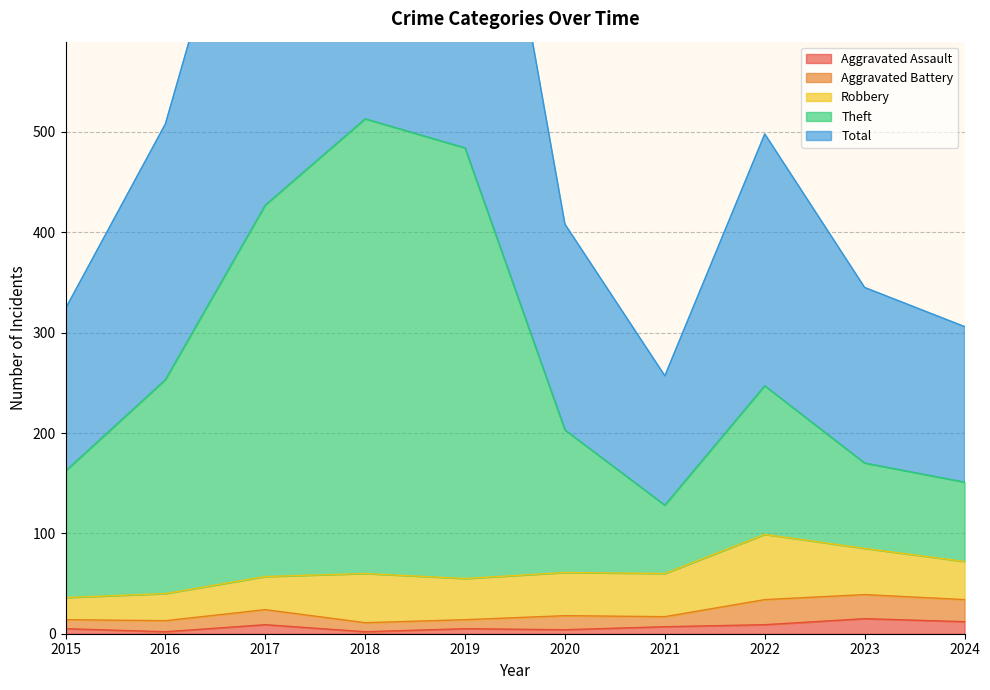

Is the value of Total at 2020 greater than the value of Theft at 2017?

No